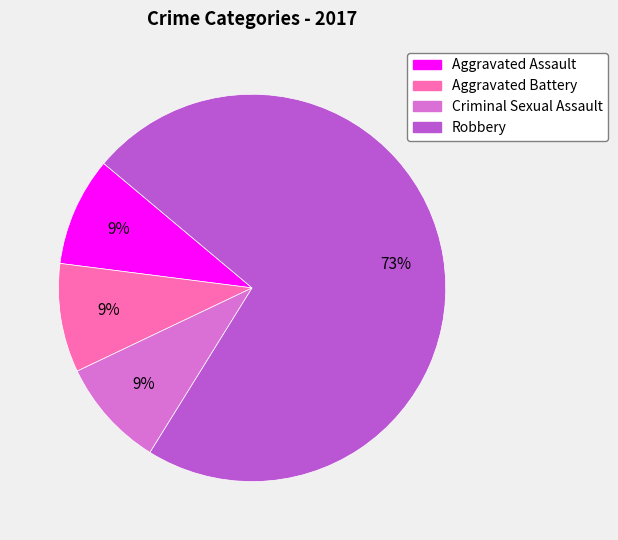

Is Robbery the majority of the pie?

Yes